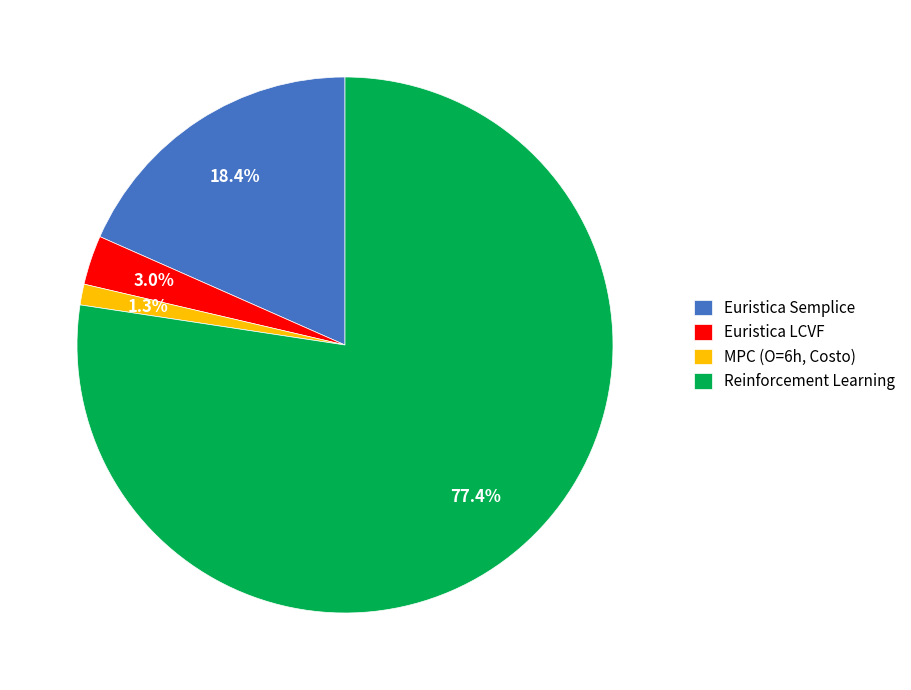

To the nearest percent, what portion does Euristica LCVF represent?

3%